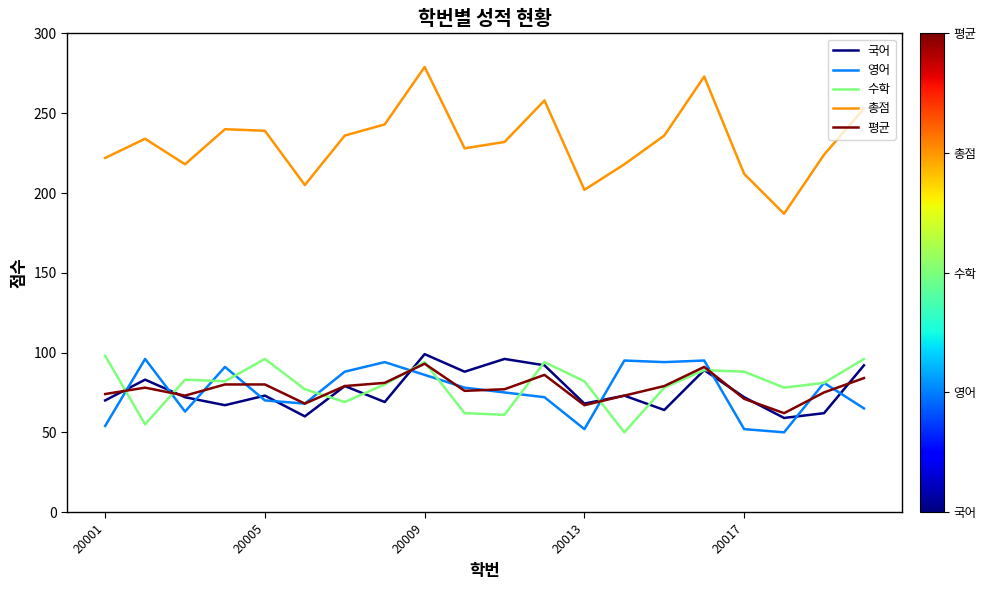

True or false: 국어 and 총점 intersect in this chart.

False